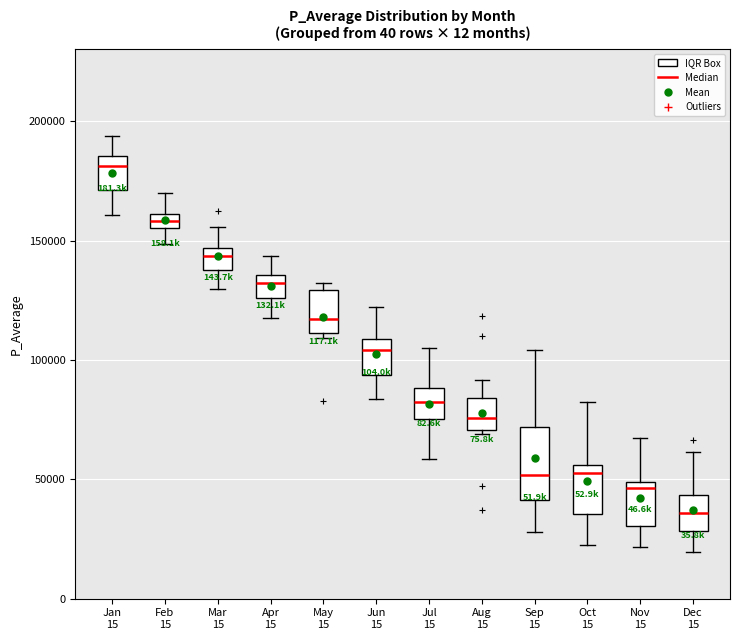

Comparing the boxes themselves (not the whiskers), which one is the tallest?

Sep 15